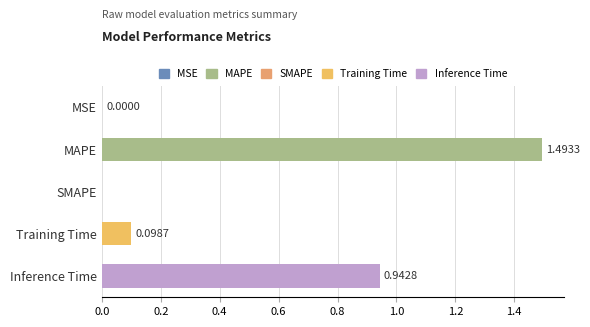

Which has a higher value, Inference Time or MSE?

Inference Time